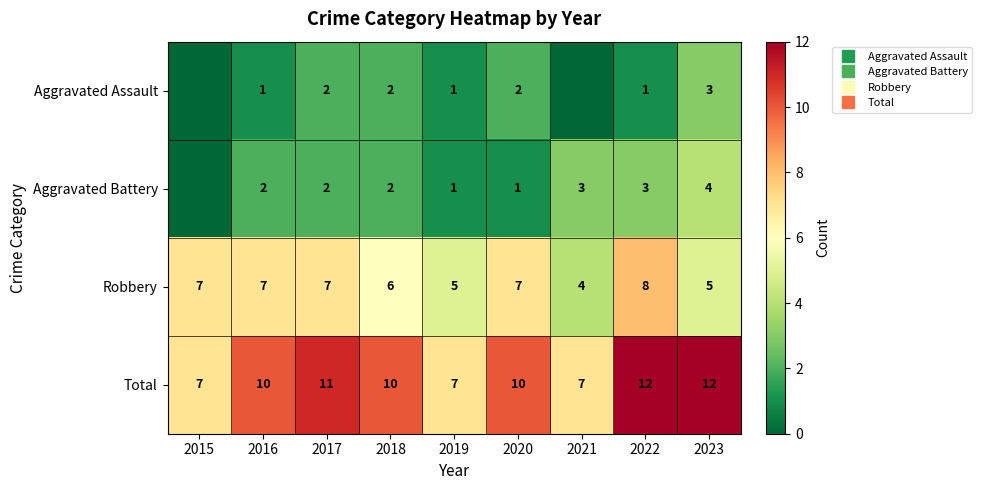

Between 2016 and 2020, which is larger?

2020